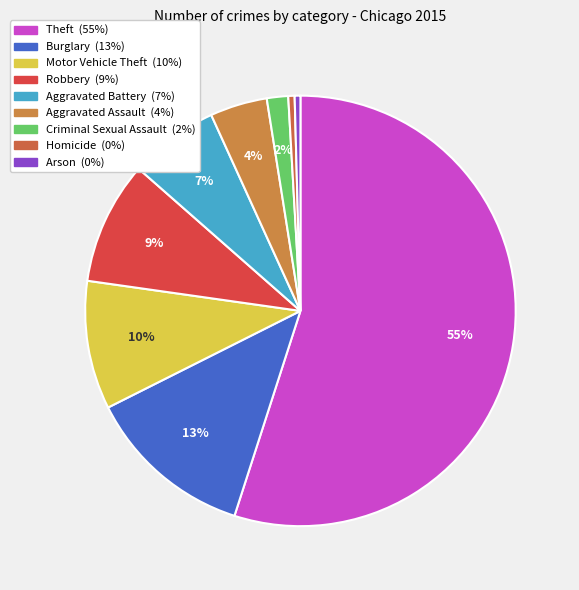

The Homicide slice represents 0% of the pie. True or false?

True